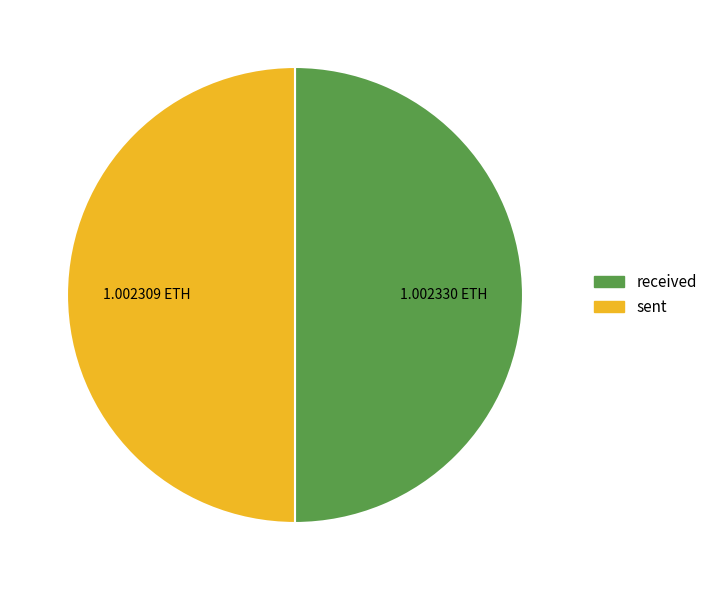

Combined, do sent and received account for over 50%?

Yes